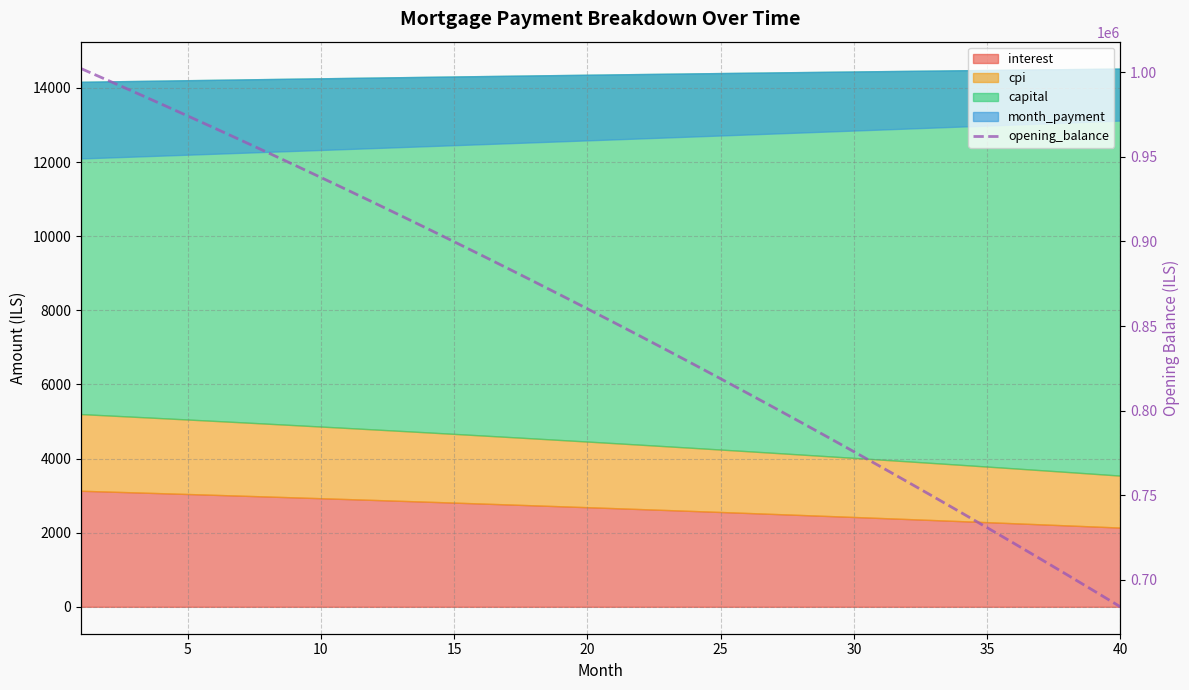

What is the difference between the second highest and minimum values?

311068.0